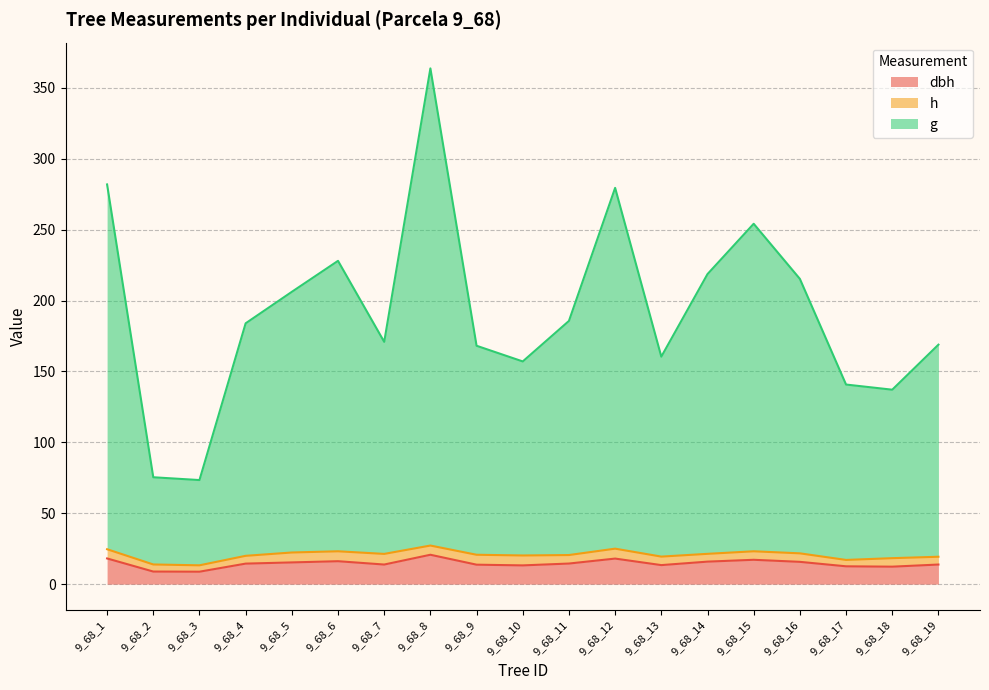

True or false: g and dbh intersect in this chart.

False